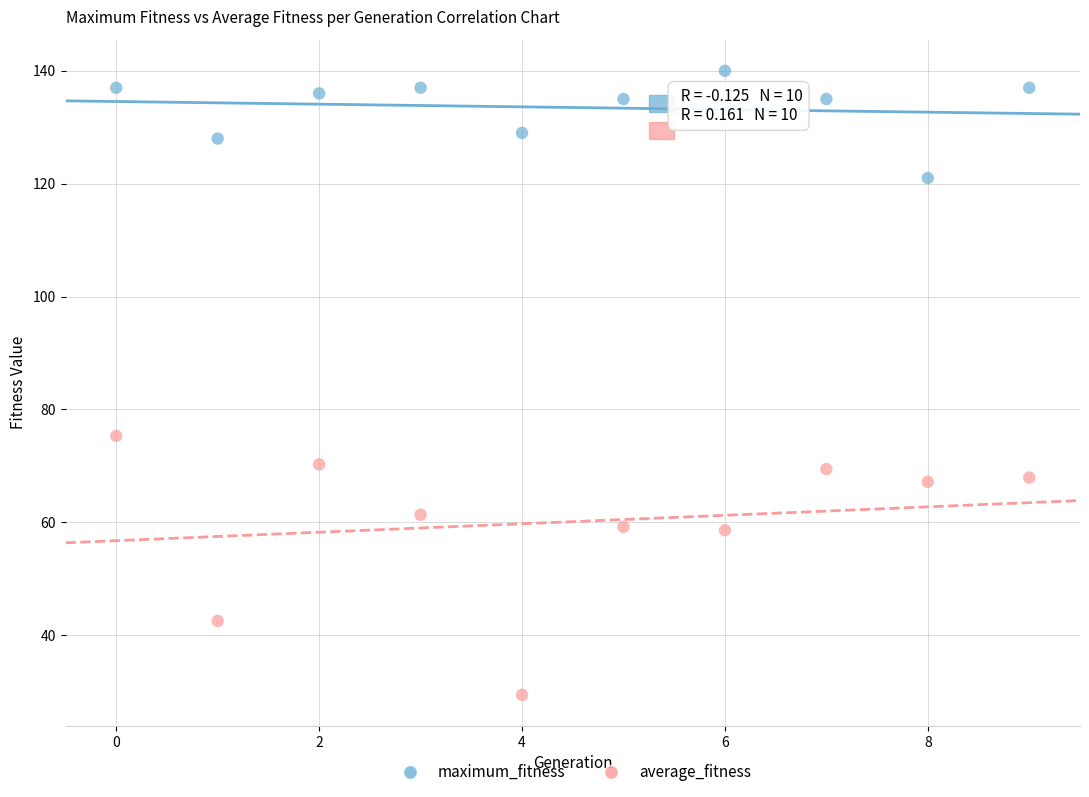

Which series contains the highest Y value?

maximum_fitness